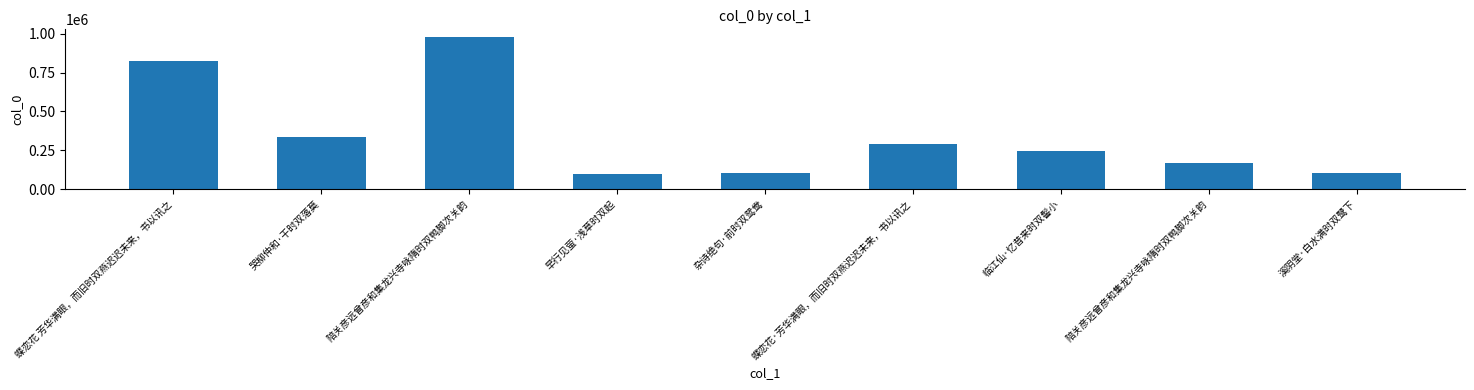

How many distinct data groups are displayed?

1